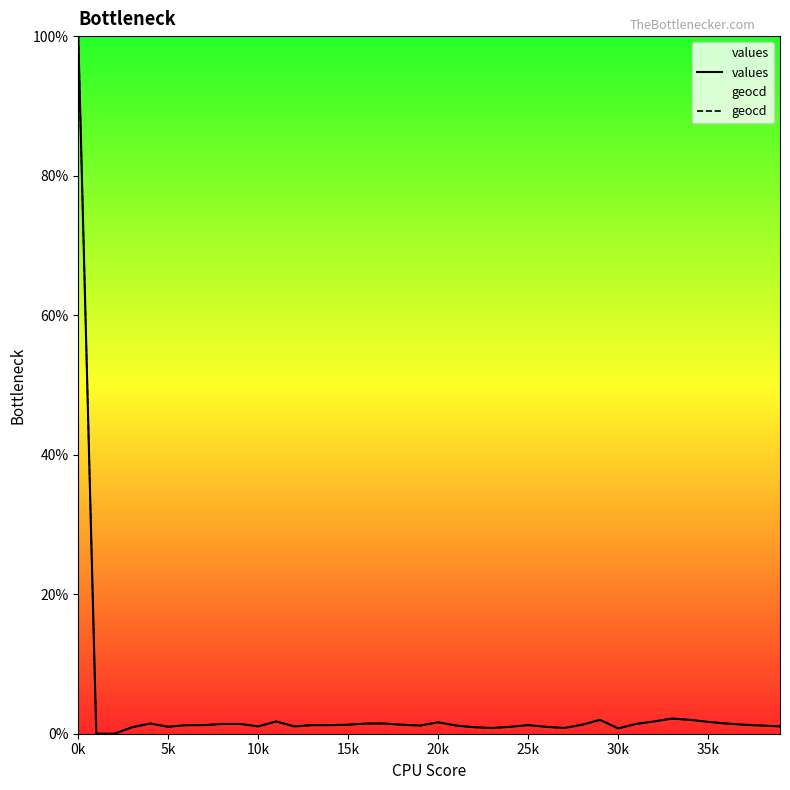

Which series has the largest range (max minus min)?

values